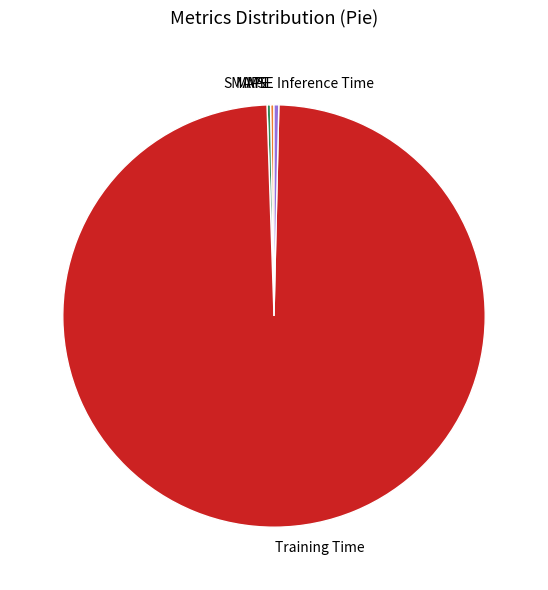

Which slice represents more than half of the pie?

Training Time